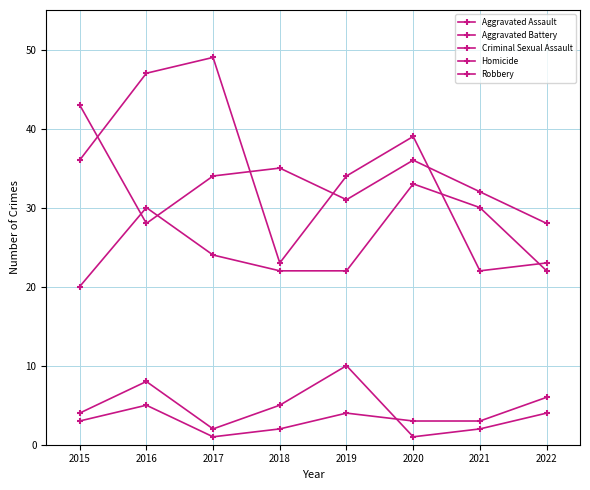

Is this an area chart (filled region under the line)?

No